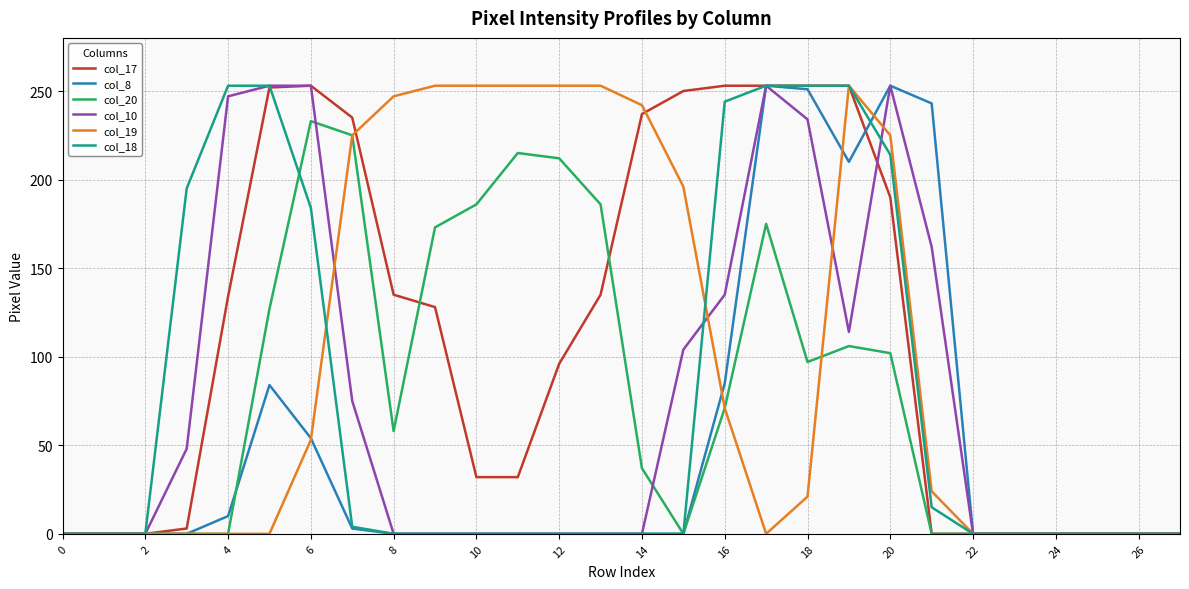

How many lines are shown in the chart?

6